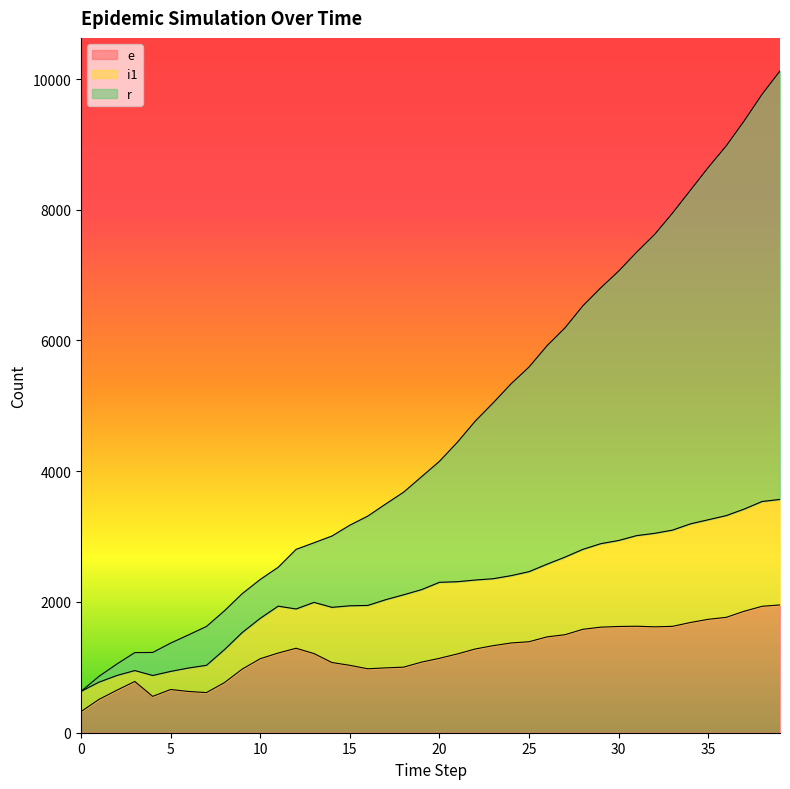

How many series are shown in this chart?

3